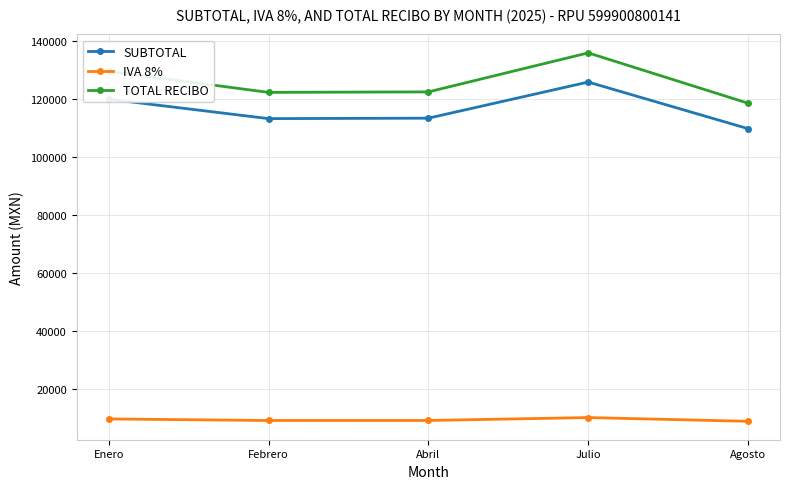

What value does the TOTAL RECIBO series have at Julio?

135860.0